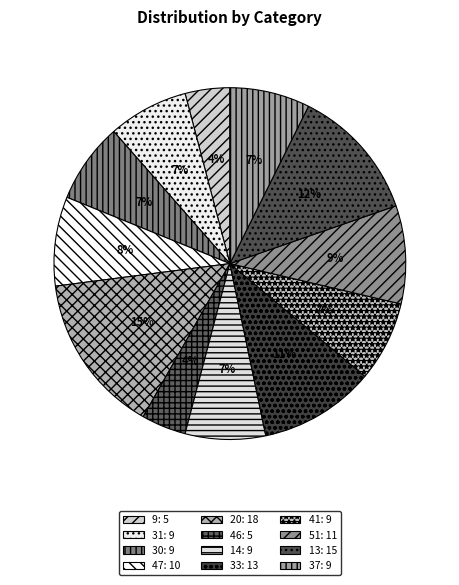

Which has a higher value, 31 or 46?

31